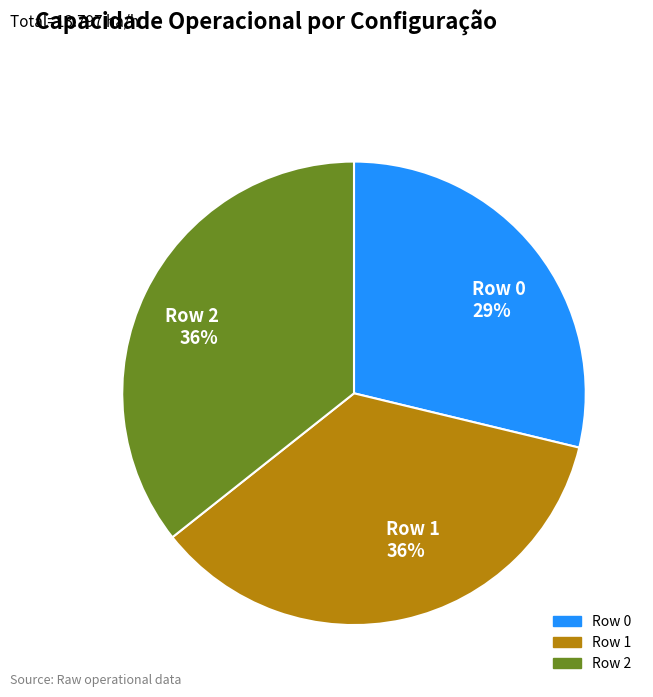

What percentage is the Row 0 slice, to the nearest percent?

29%